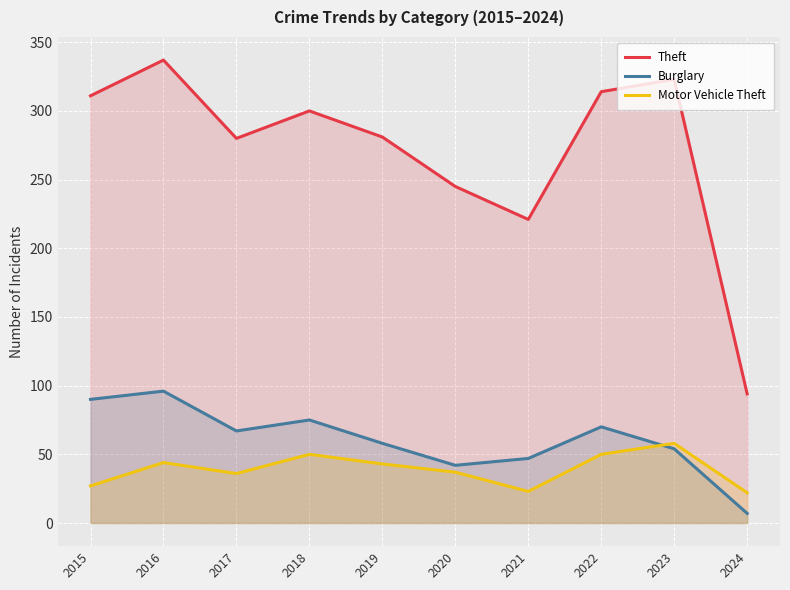

The Theft series shows 221 at 2021. True or false?

True